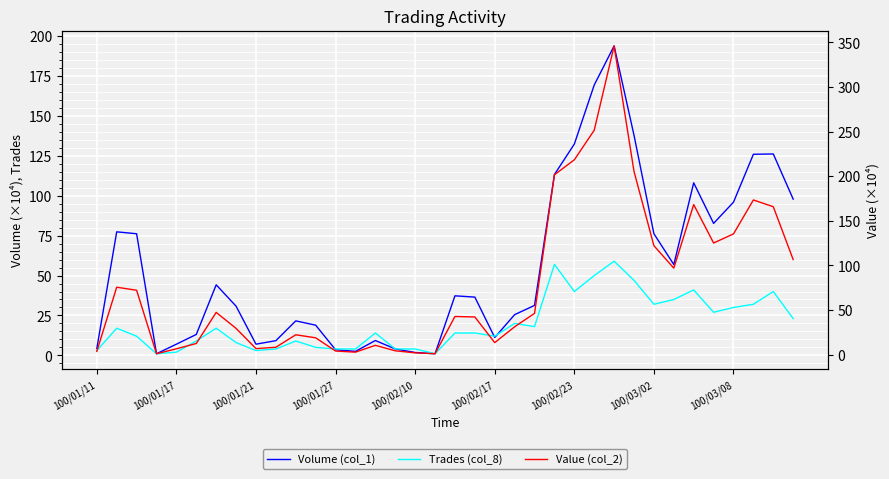

Reading left to right, what are all the values shown in this chart?

Volume (col_1): 4.3	77.4	76.2	1.0	7.0	13.1	44.2	30.8	7.0	9.2	21.6	18.9	3.5	2.5	9.3	4.0	1.8	1.0	37.3	36.5	11.2	25.5	31.3	113.3	132.4	169.4	193.9	137.9	76.2	56.9	108.1	82.7	96.0	126.0	126.2	97.9
Trades (col_8): 3.0	17.0	12.0	1.0	2.0	9.0	17.0	8.0	3.0	4.0	9.0	5.0	4.0	4.0	14.0	4.0	4.0	1.0	14.0	14.0	12.0	20.0	18.0	57.0	40.0	50.0	59.0	47.0	32.0	35.0	41.0	27.0	30.0	32.0	40.0	23.0
Value (col_2): 3.5	75.5	72.1	0.9	6.4	12.4	47.2	29.3	6.6	8.2	22.1	18.7	3.9	2.7	10.3	4.2	1.9	0.9	42.7	42.1	13.4	31.1	46.2	201.5	218.4	251.5	346.0	205.3	122.0	96.9	168.1	125.1	135.3	173.3	165.7	106.5